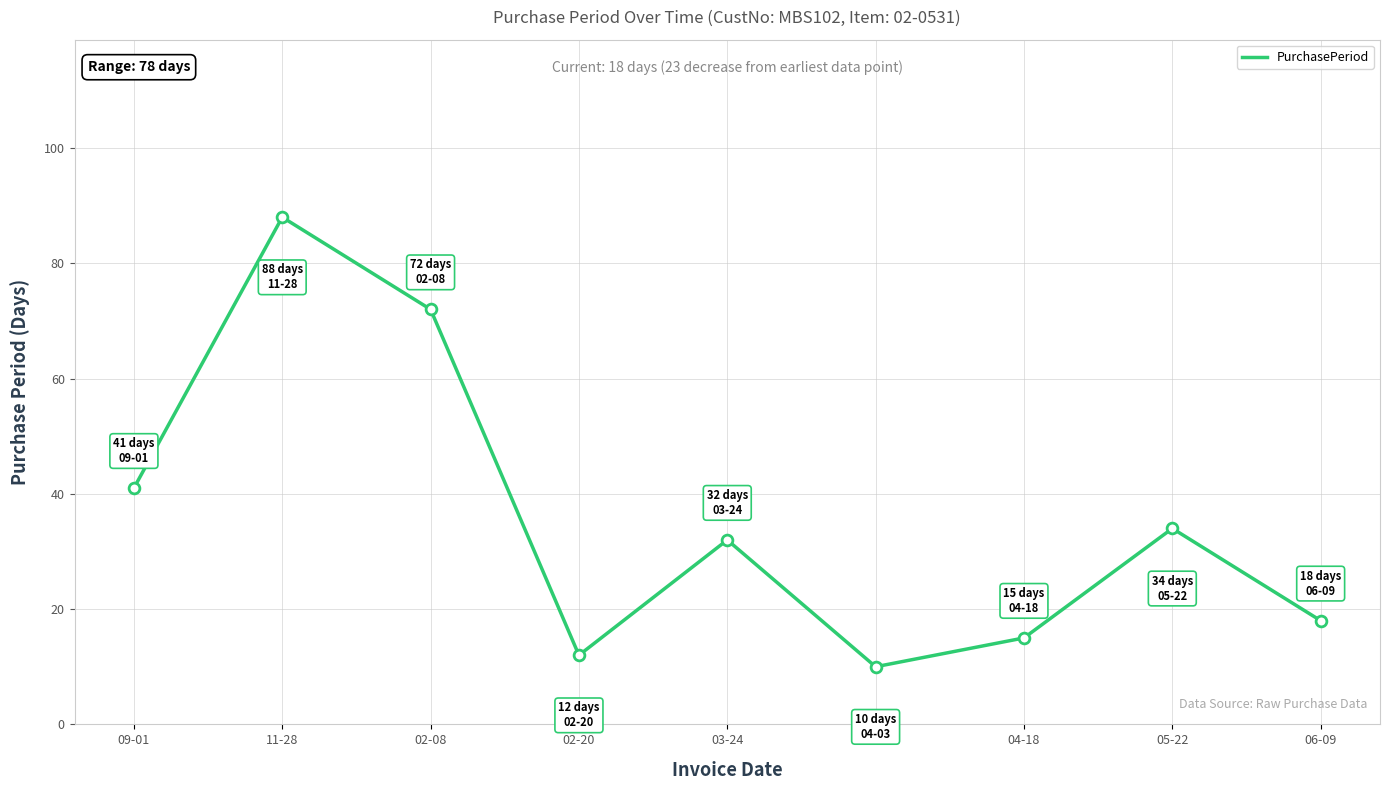

What is the ratio of the value at 04-18 to the value at 11-28?

0.2